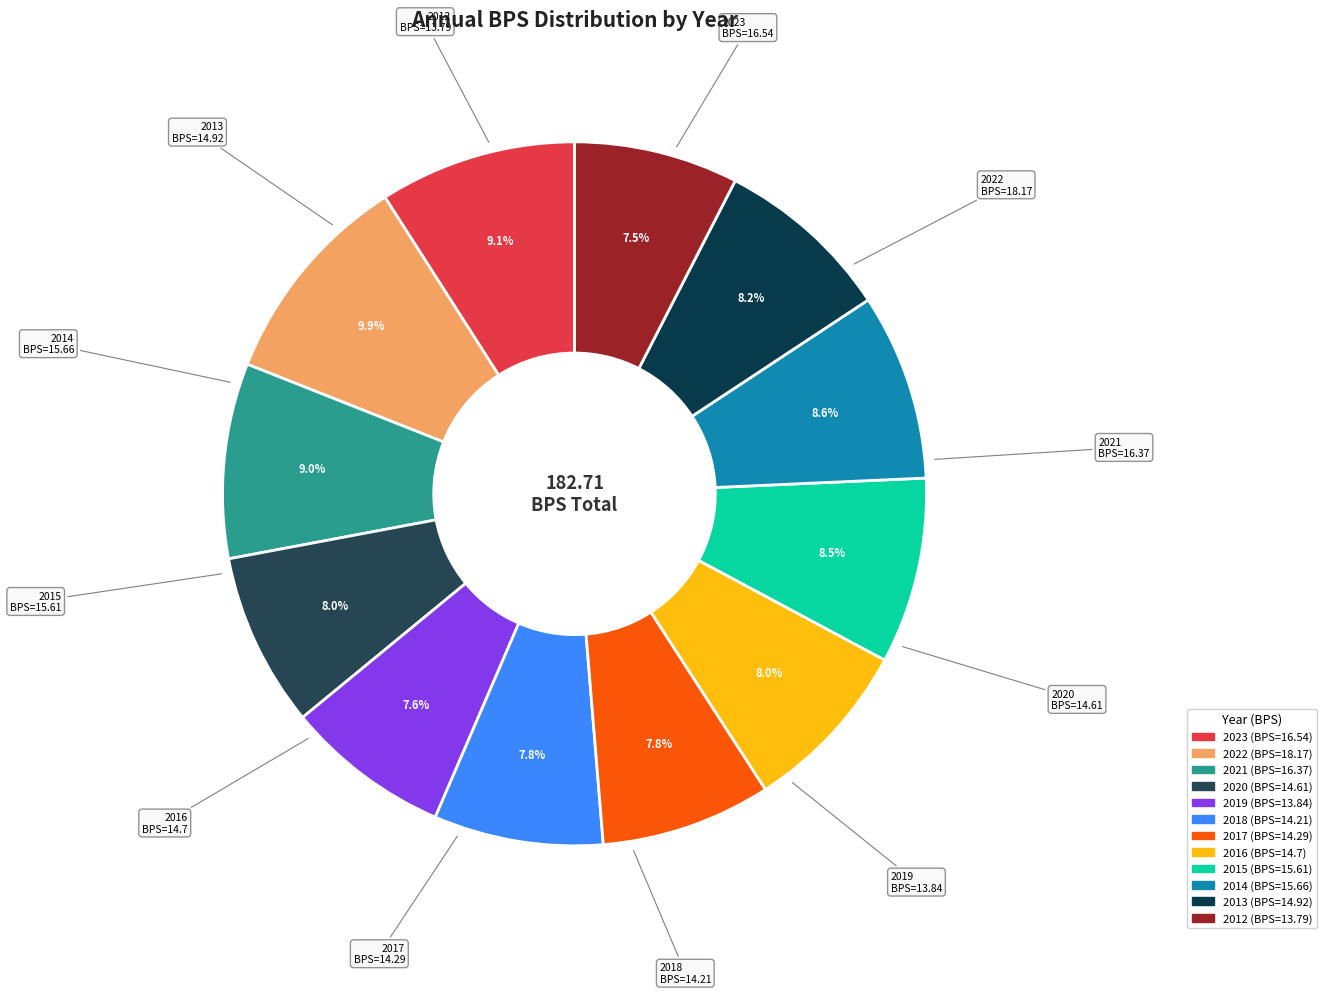

Does any single category account for the majority?

No